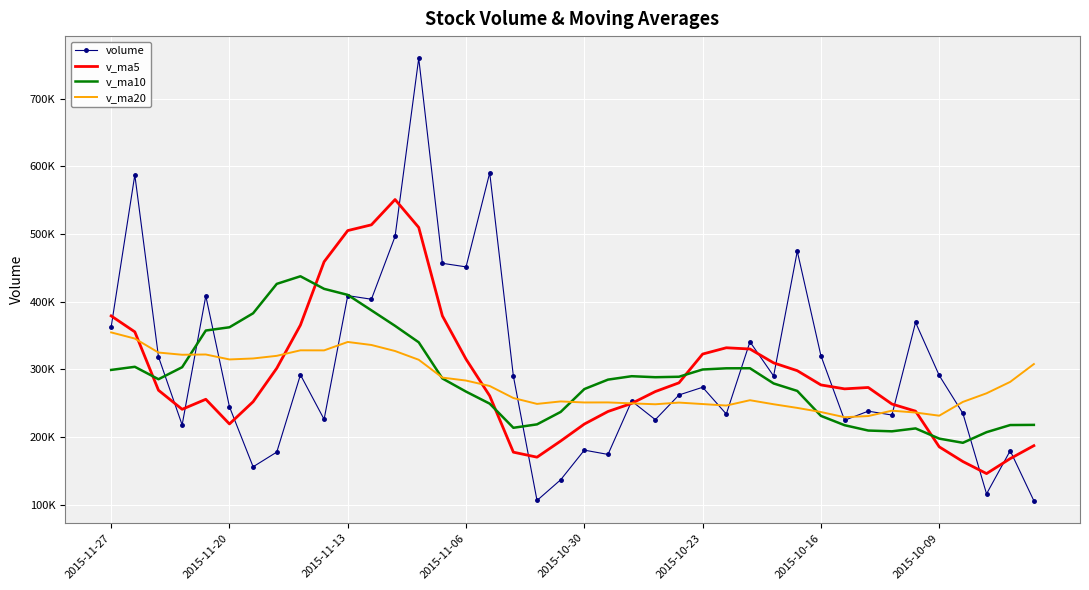

True or false: volume and v_ma5 intersect in this chart.

True